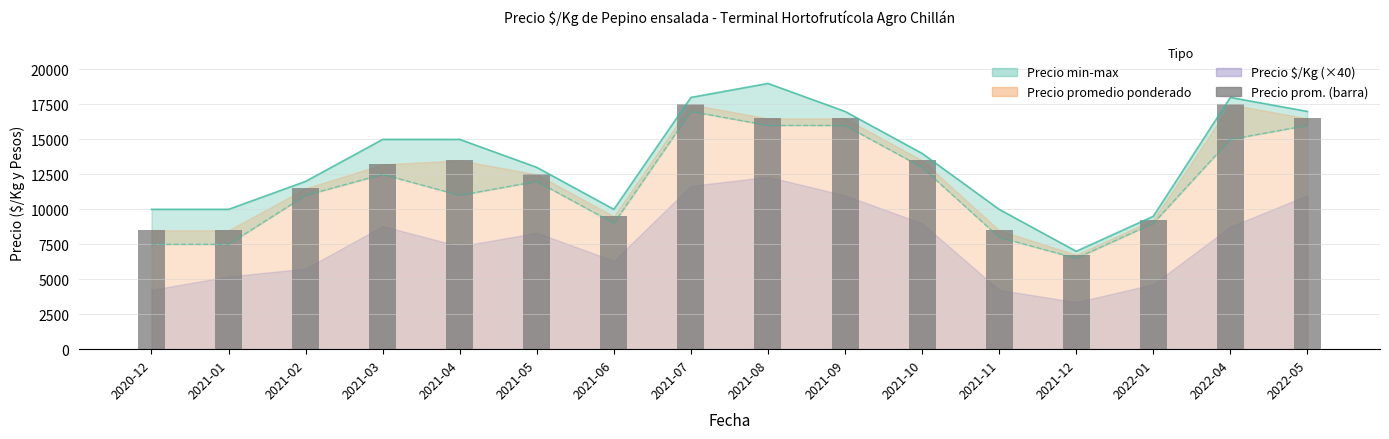

What position from the left is 2022-05?

16